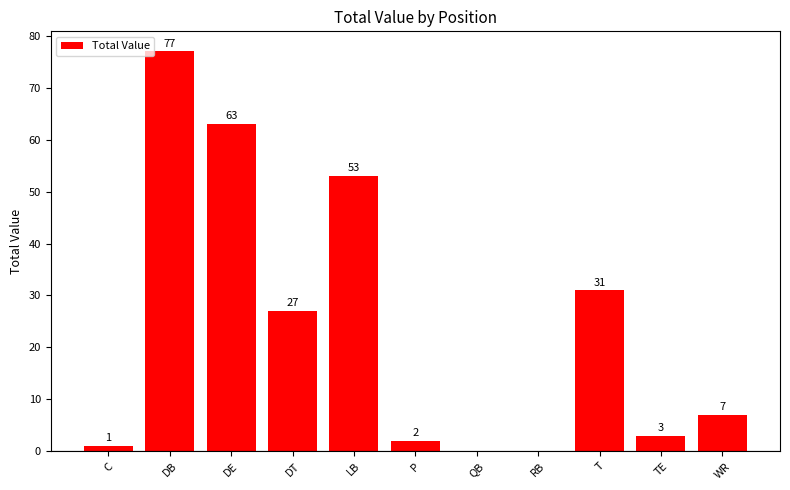

What is the maximum value shown in the chart?

77